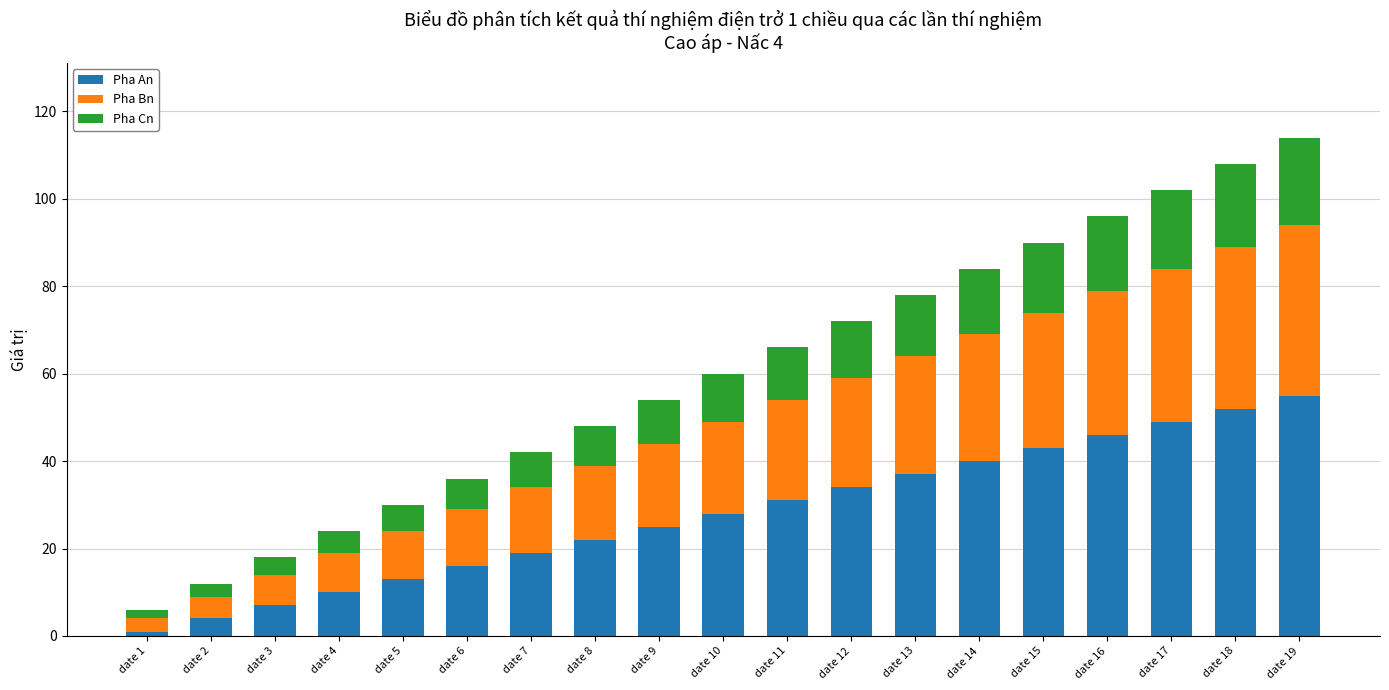

What is the difference between the second highest and second lowest values in the Pha An series?

48